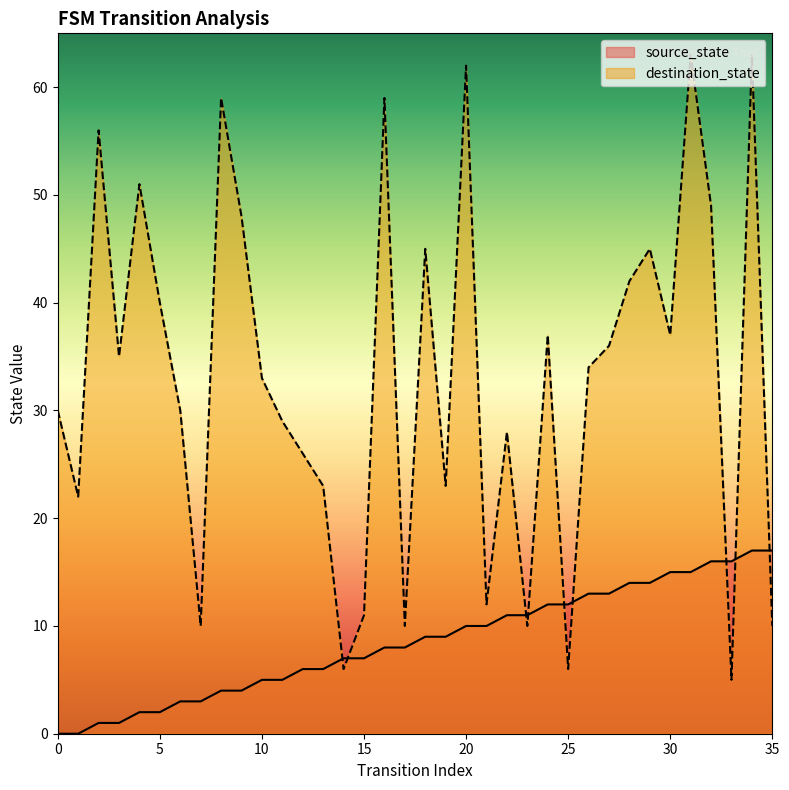

Which label corresponds to the largest value in the chart?

31